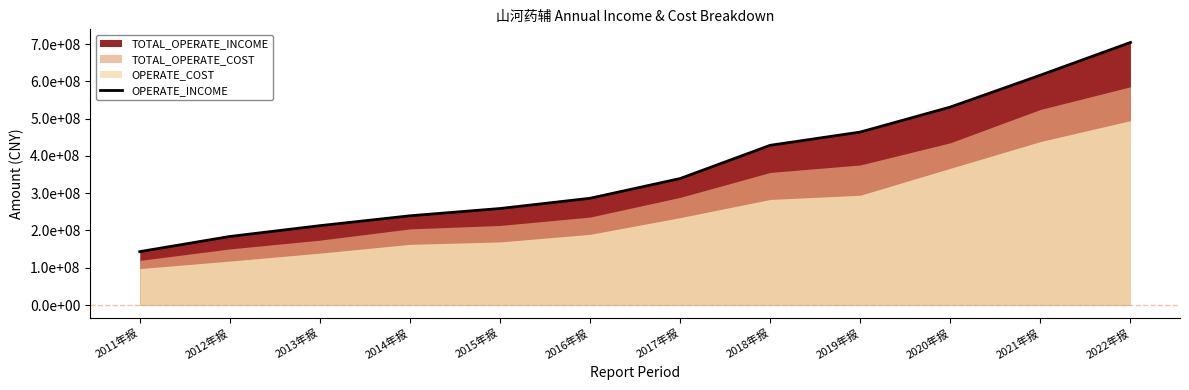

Reading left to right, list all the values displayed in this chart.

143233492.3	183880565.7	212890537.6	239393819.4	258919172.5	286403295.8	339358775.0	428556522.9	464067090.7	531196557.1	616707253.4	704525235.5